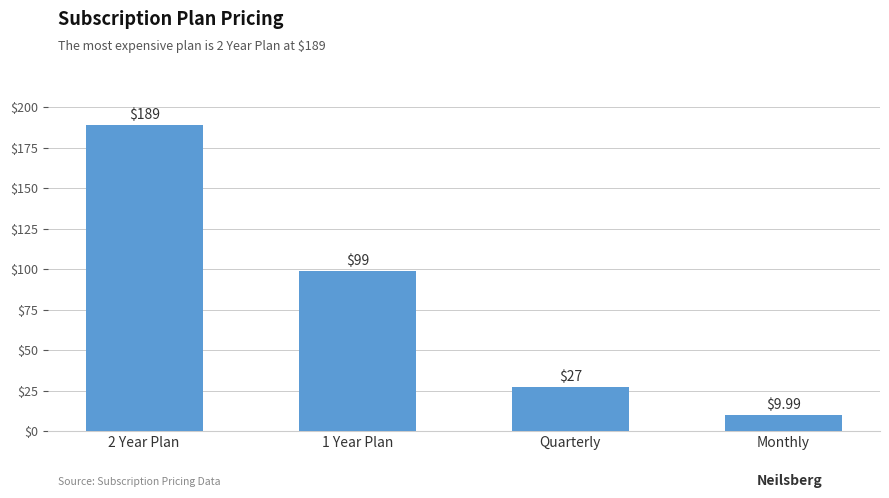

Which label corresponds to the smallest value in the chart?

Monthly